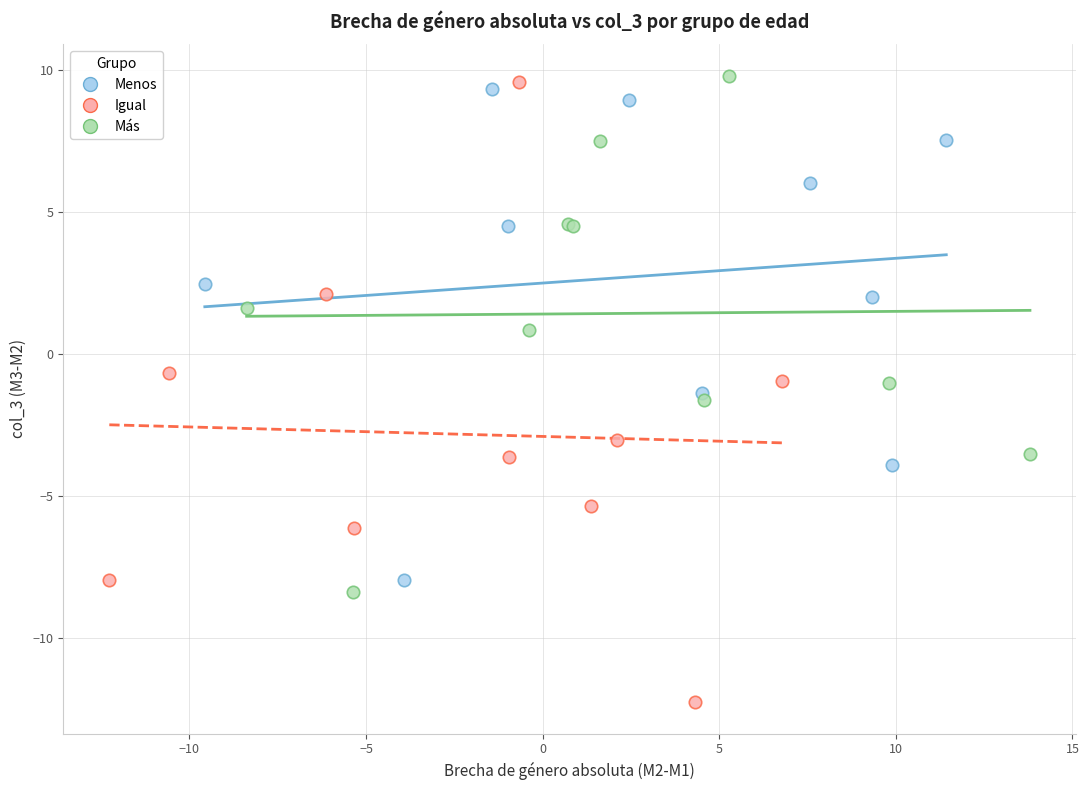

Which series has the widest spread of Y values?

Igual